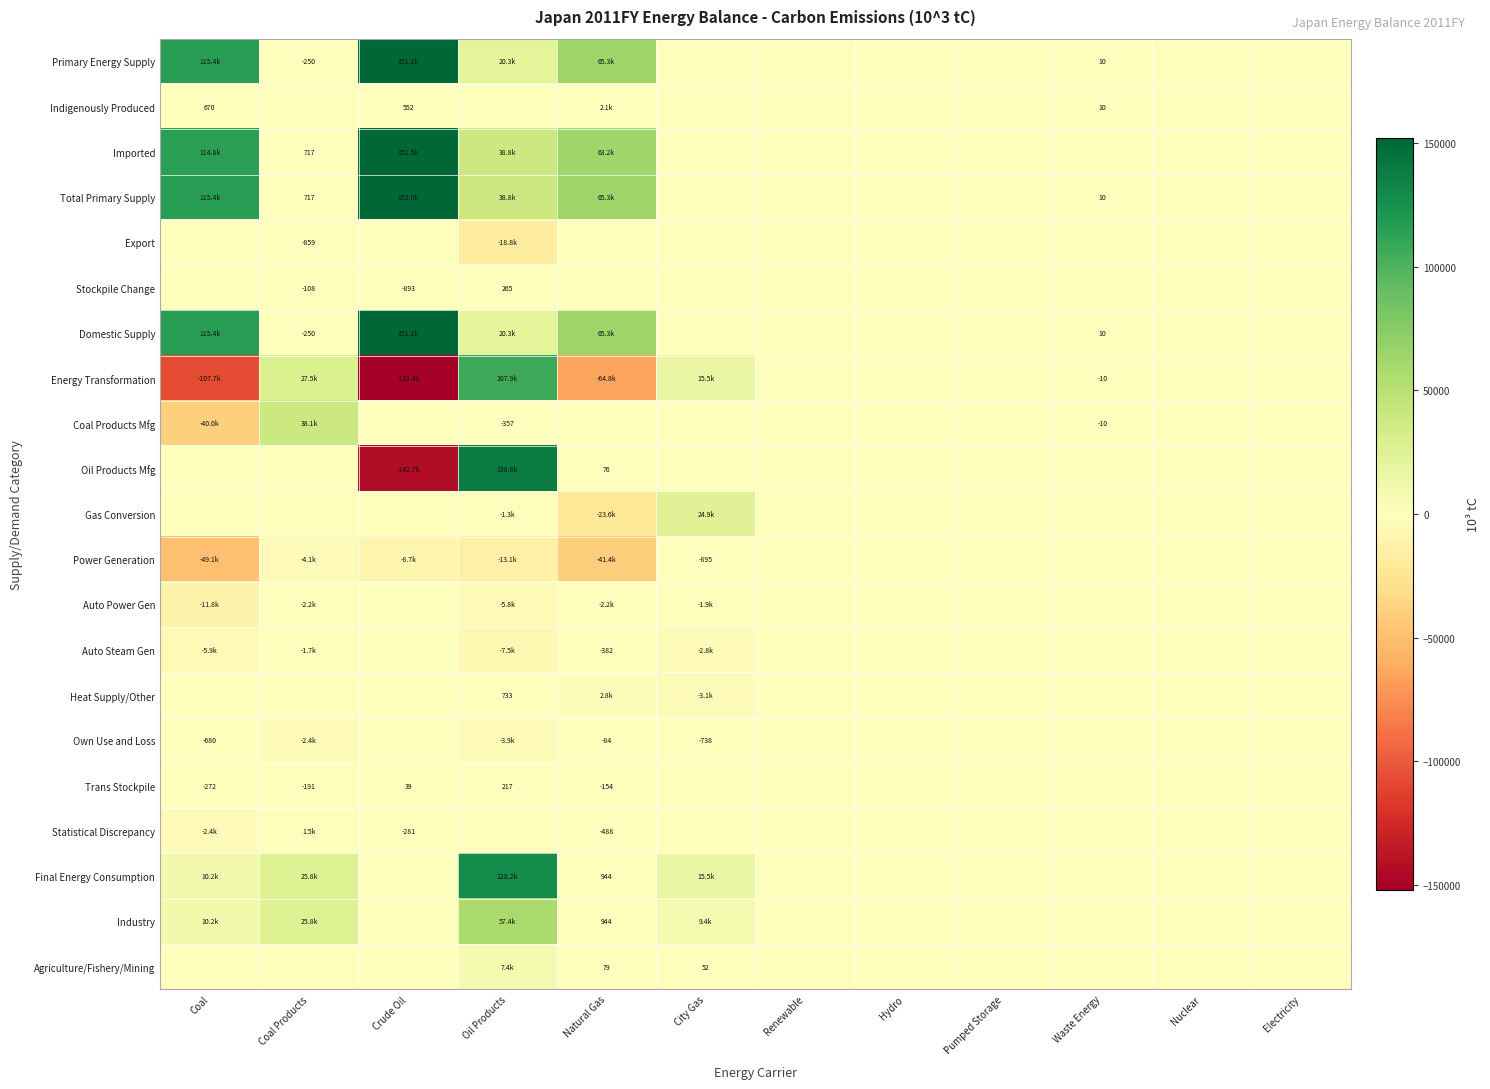

Is the value of Energy Transformation at Waste Energy greater than the value of Auto Power Gen at Renewable?

No